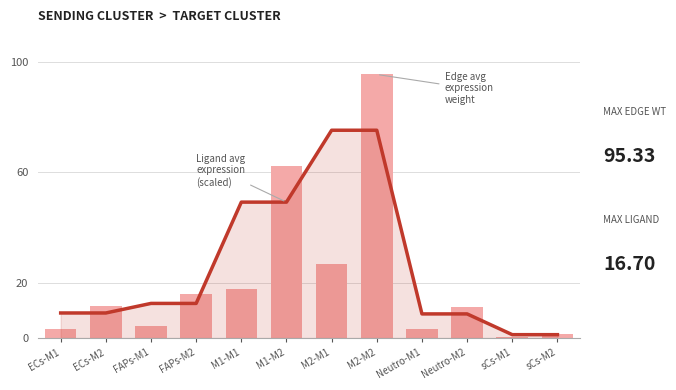

True or false: Ligand avg expression (scaled) has a value of 15.3 at M1-M2.

False